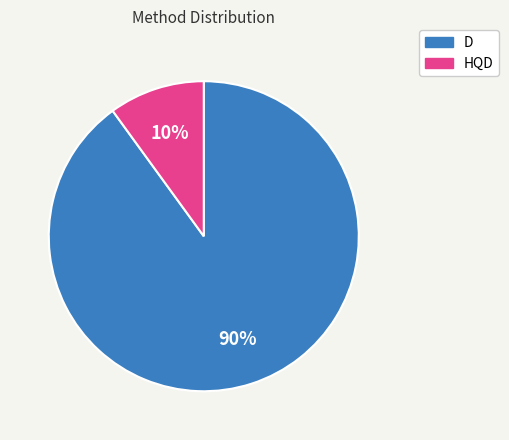

Which category has the smallest portion of the pie?

HQD